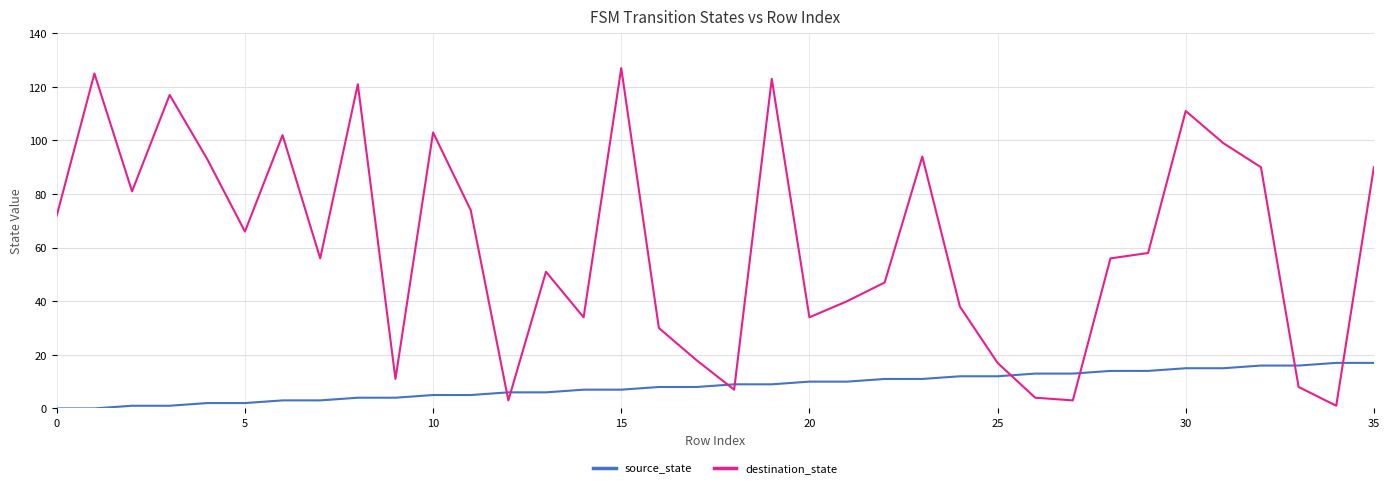

How many distinct data groups are displayed?

2